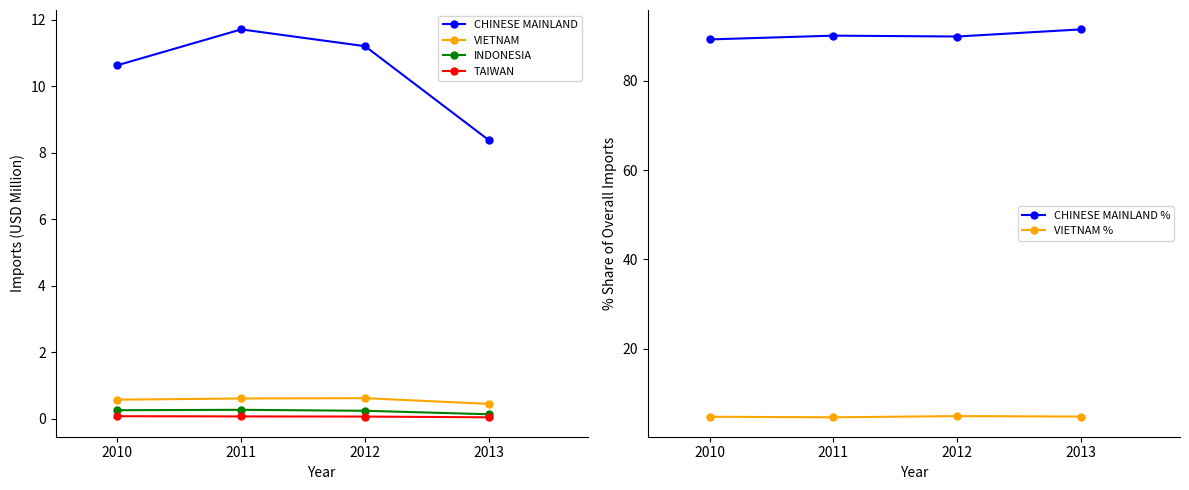

List the series in order of their peak value, highest first.

CHINESE MAINLAND %, CHINESE MAINLAND, VIETNAM %, VIETNAM, INDONESIA, TAIWAN